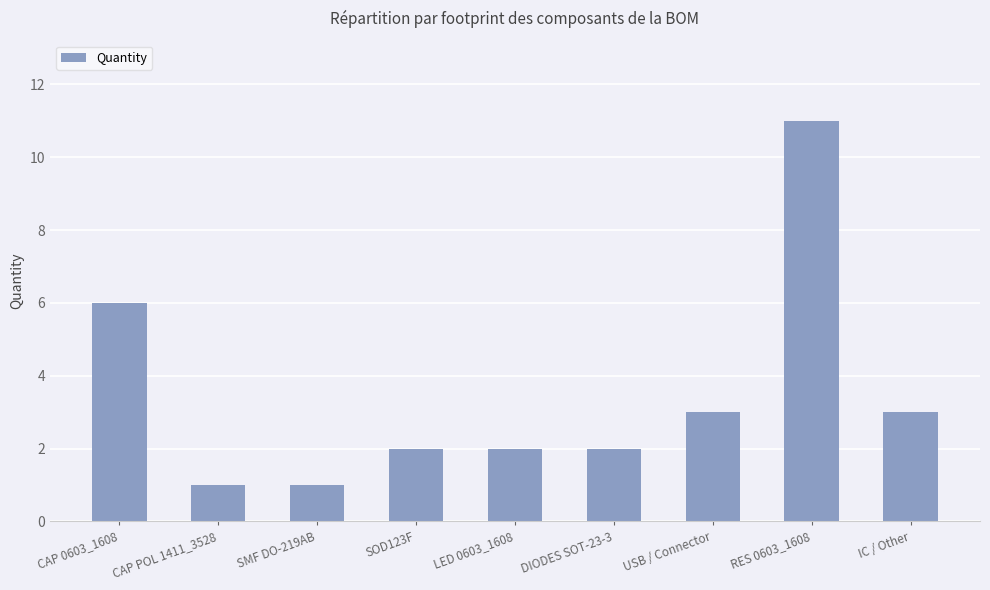

What is the smallest value displayed?

1